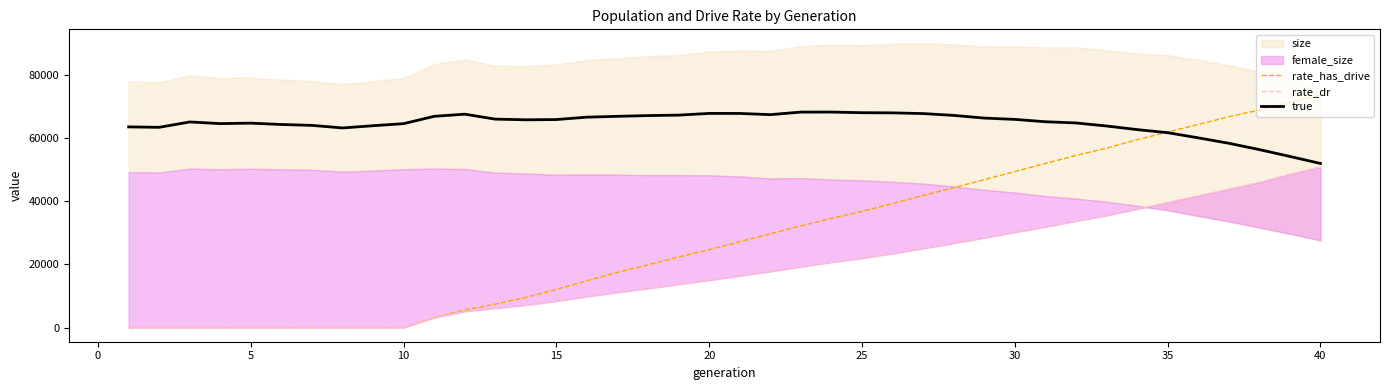

What is the maximum value for true?

68227.0